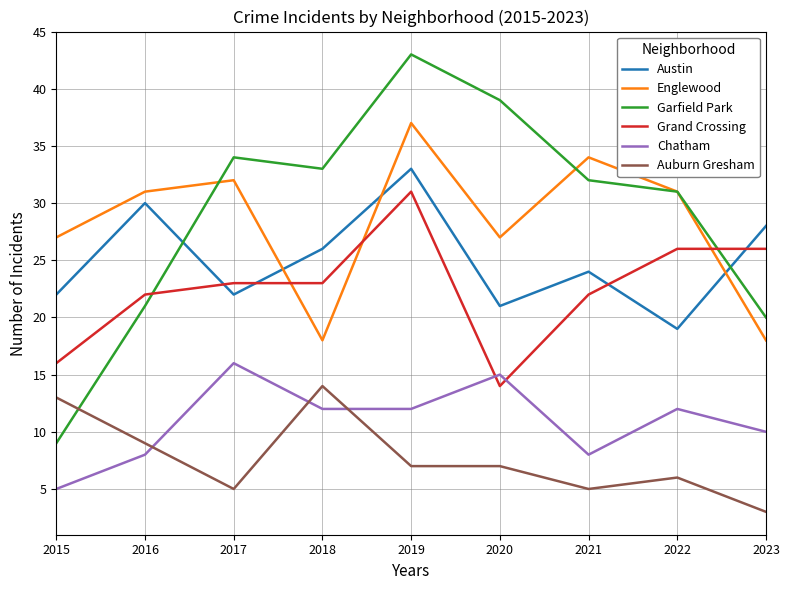

What is the difference between the Chatham values at 2017 and 2019?

4